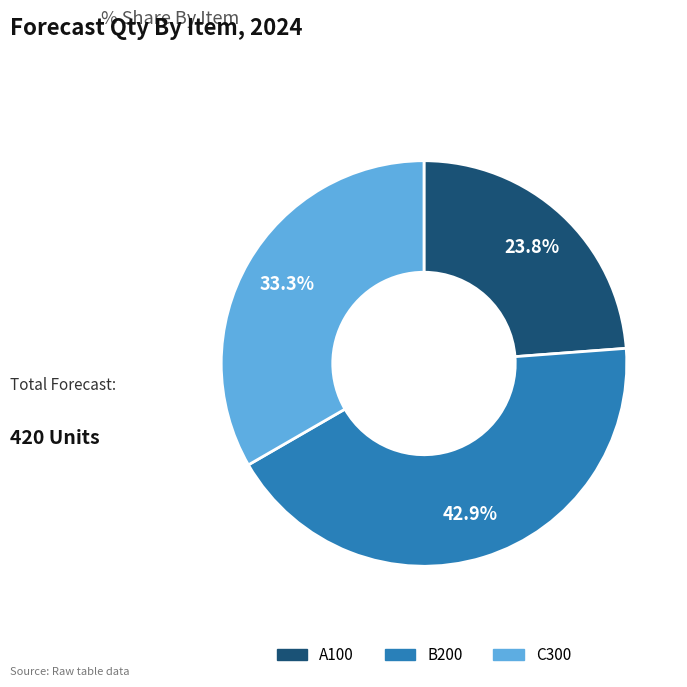

To the nearest percent, what is the combined percentage of B200 and A100?

67%